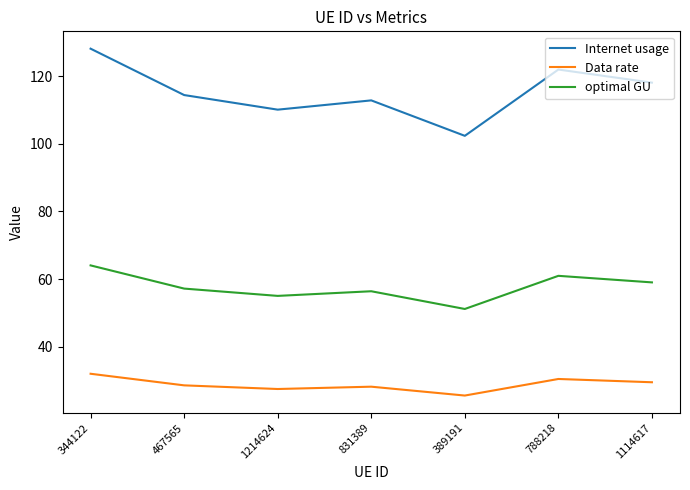

At which category is the sum across all series the highest?

344122